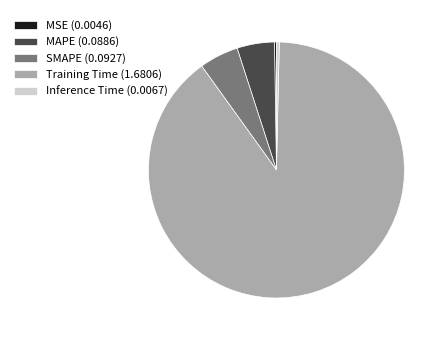

The Training Time (1.6806) slice represents 83% of the pie. True or false?

False